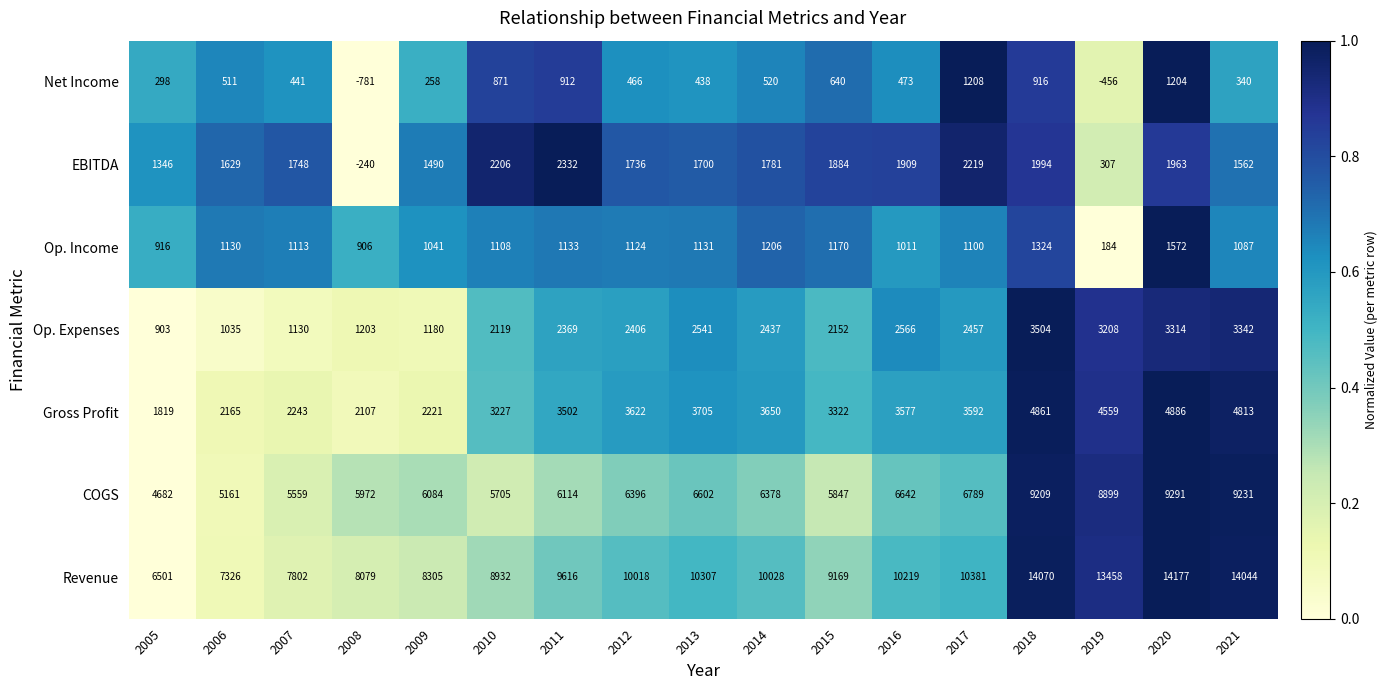

True or false: Net Income has a value of -177 at 2008.

False